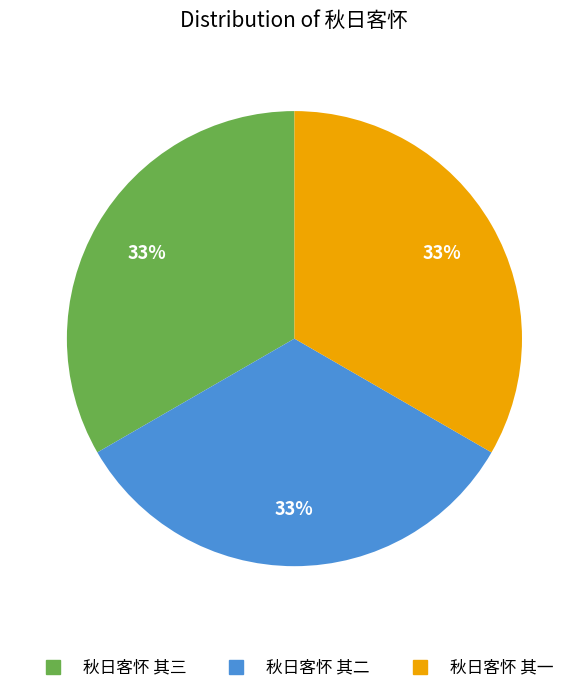

What percentage is the 秋日客怀 其二 slice, to the nearest percent?

33%